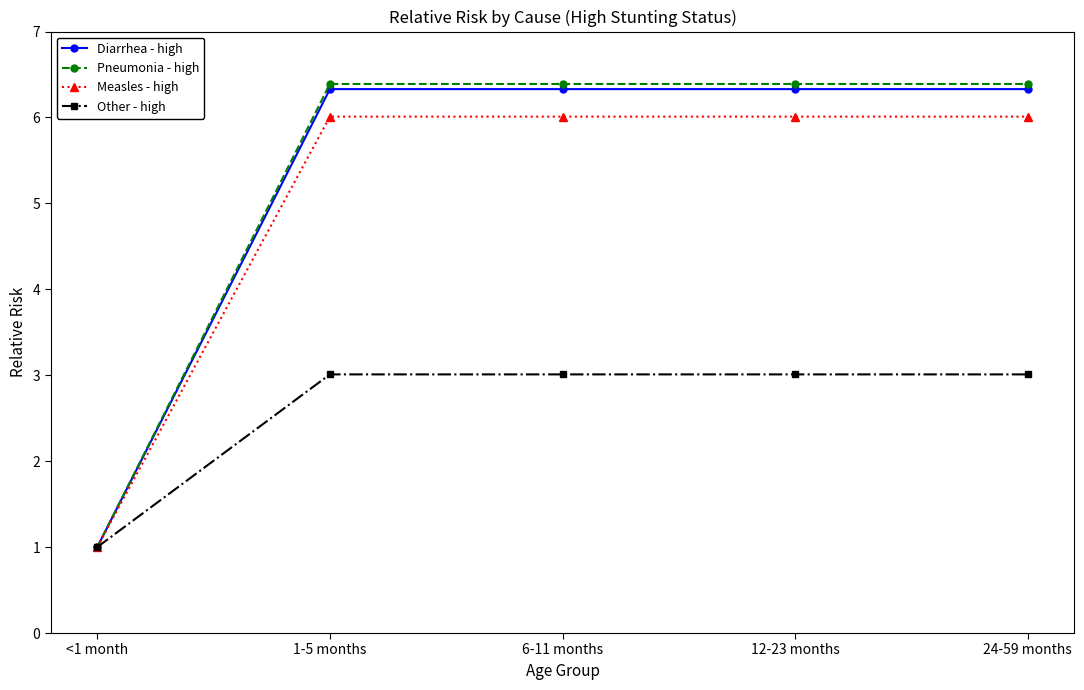

What is the value of the Measles - high point at the 2nd from the left?

6.0